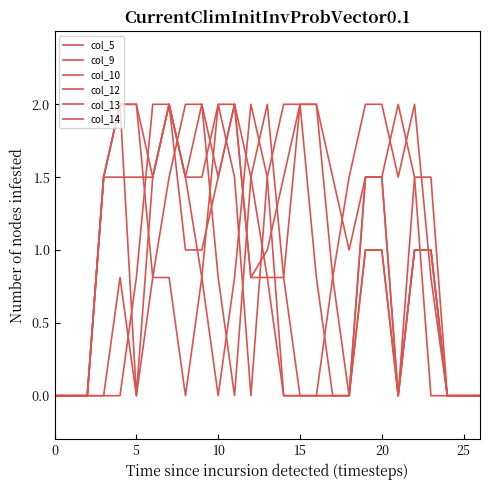

How many lines are shown in the chart?

6